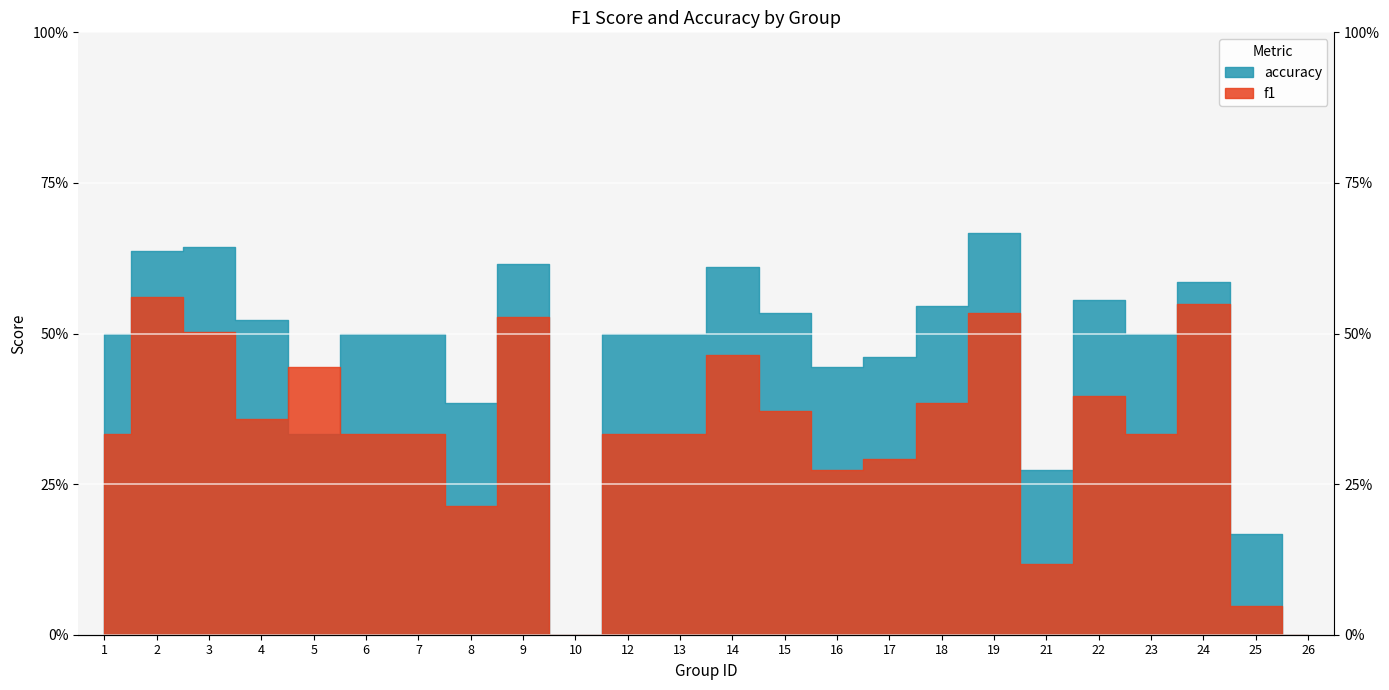

Rank the series by their average value, from highest to lowest.

accuracy, f1